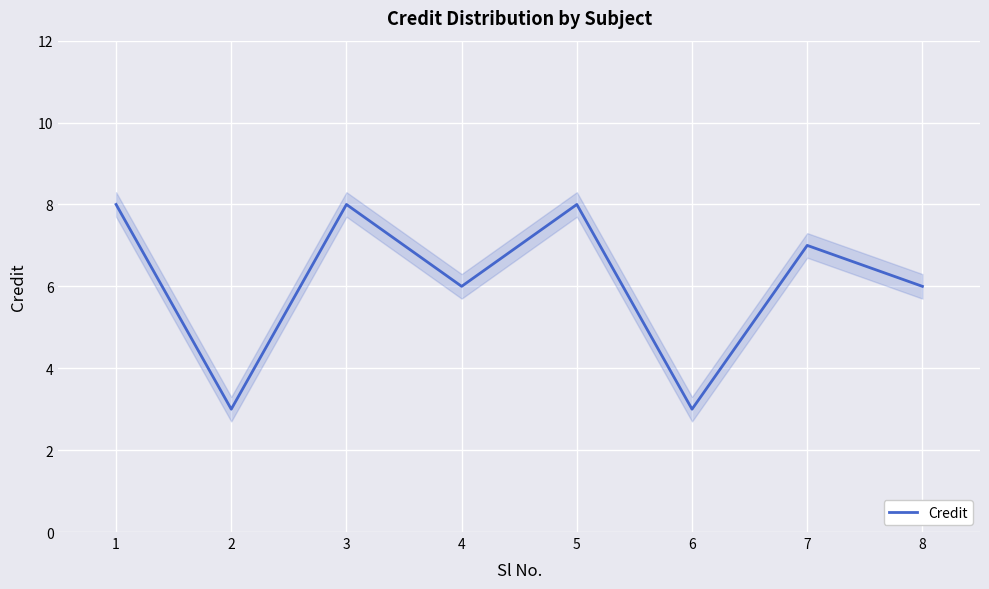

What is the change in value from 1 to 2?

-5